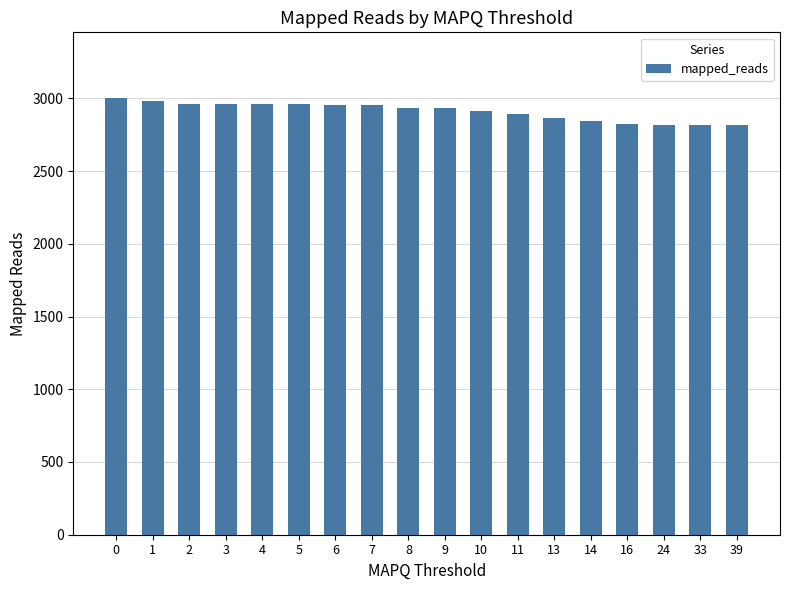

What is the ratio of the value at 7 to the value at 39?

1.0